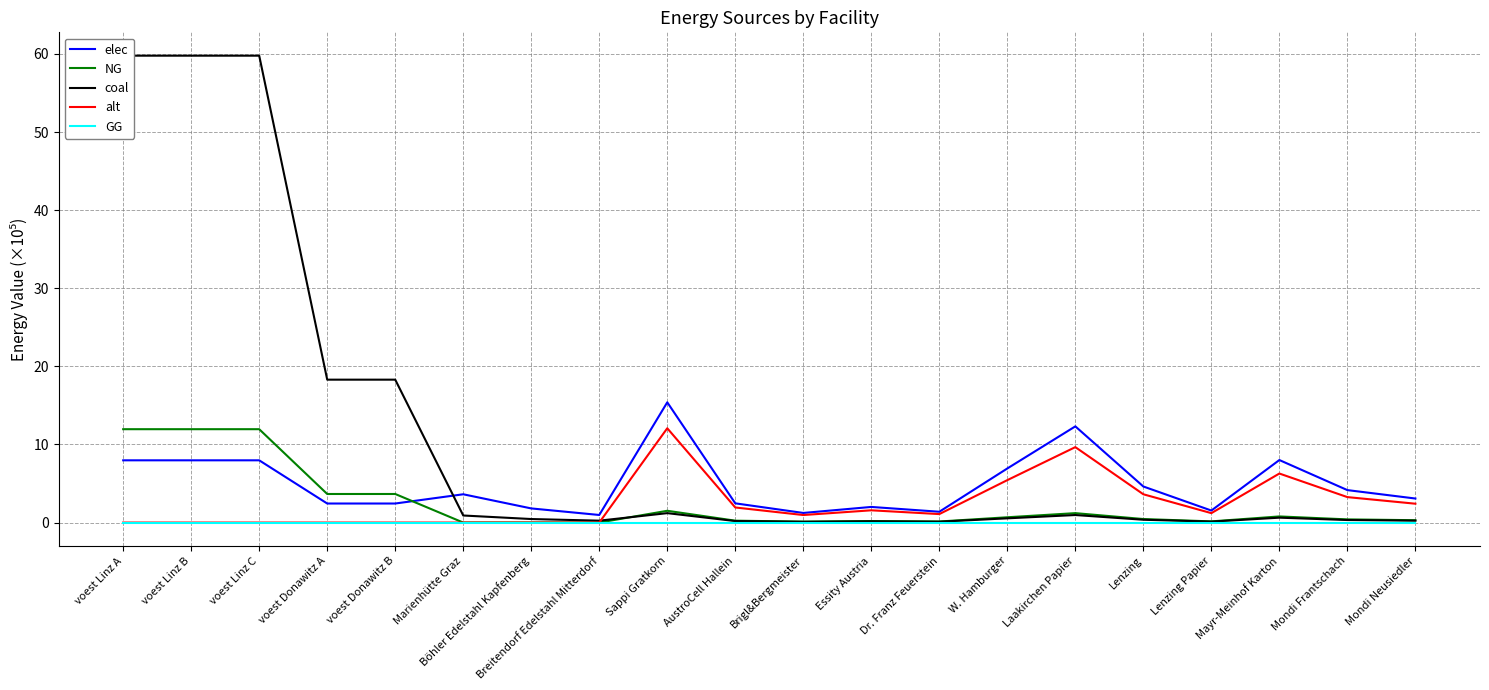

How many interior local valleys does the coal series have?

4